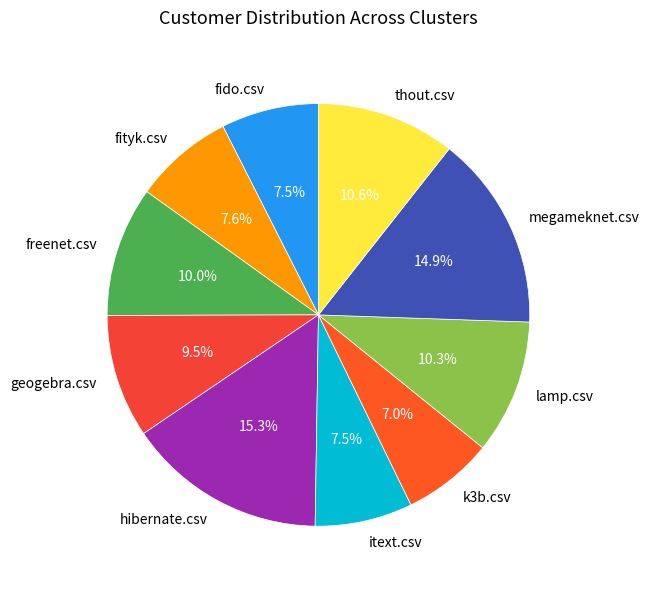

How much of the chart is everything except freenet.csv?

90.0%